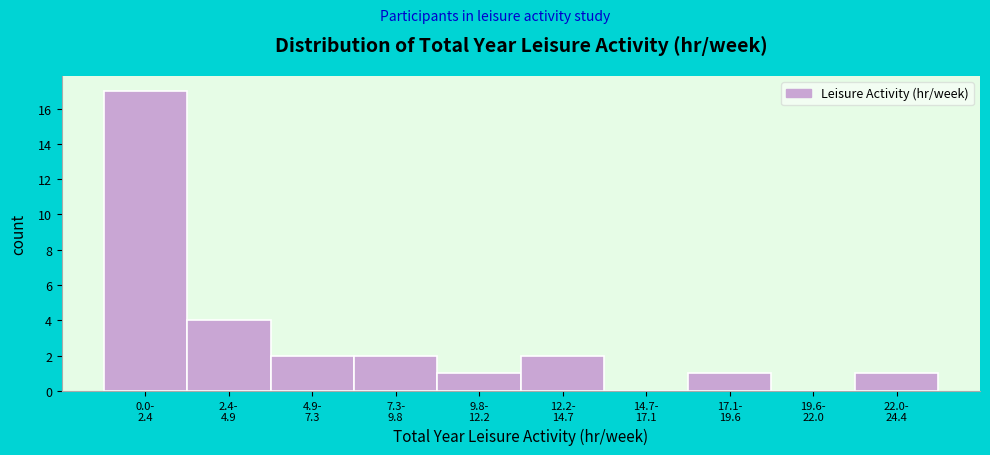

What is the sum of all values?

30